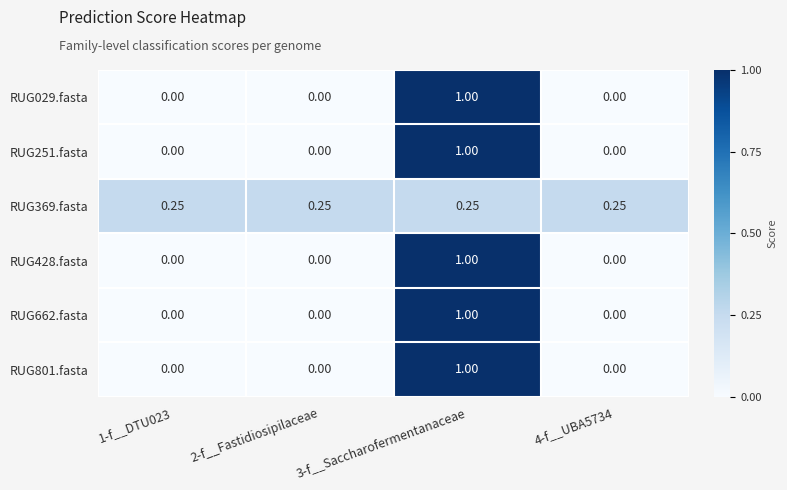

Is the value of RUG801.fasta at 1-f__DTU023 greater than the value of RUG428.fasta at 3-f__Saccharofermentanaceae?

No